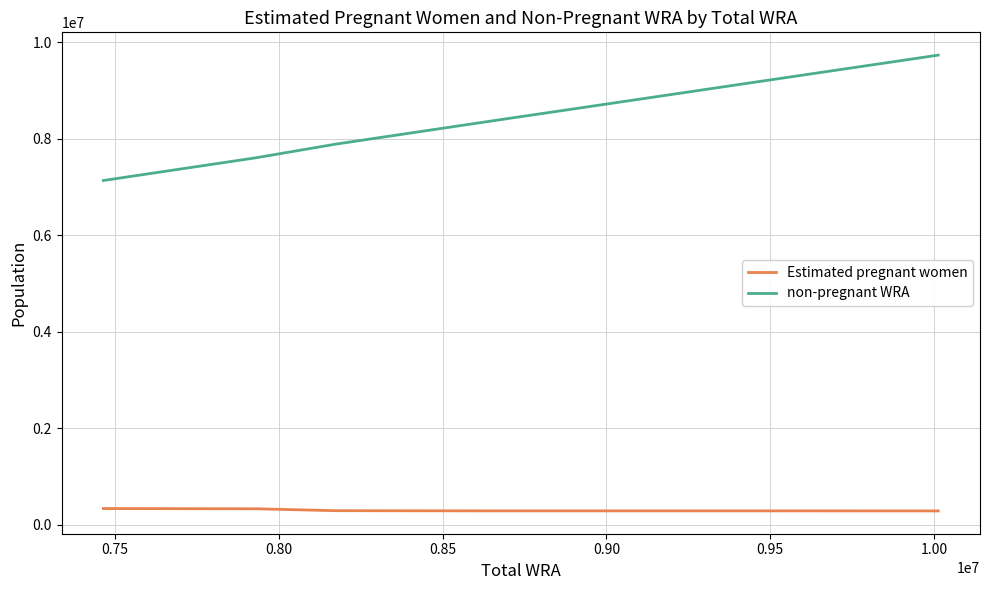

What is the highest value of the non-pregnant WRA series?

9730037.7